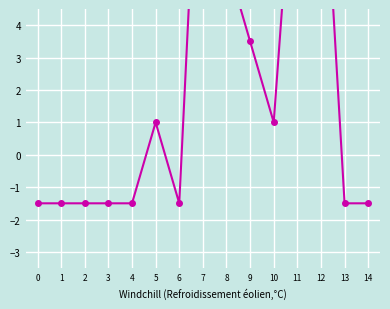

True or false: the data shows -0.4 at 14.

False